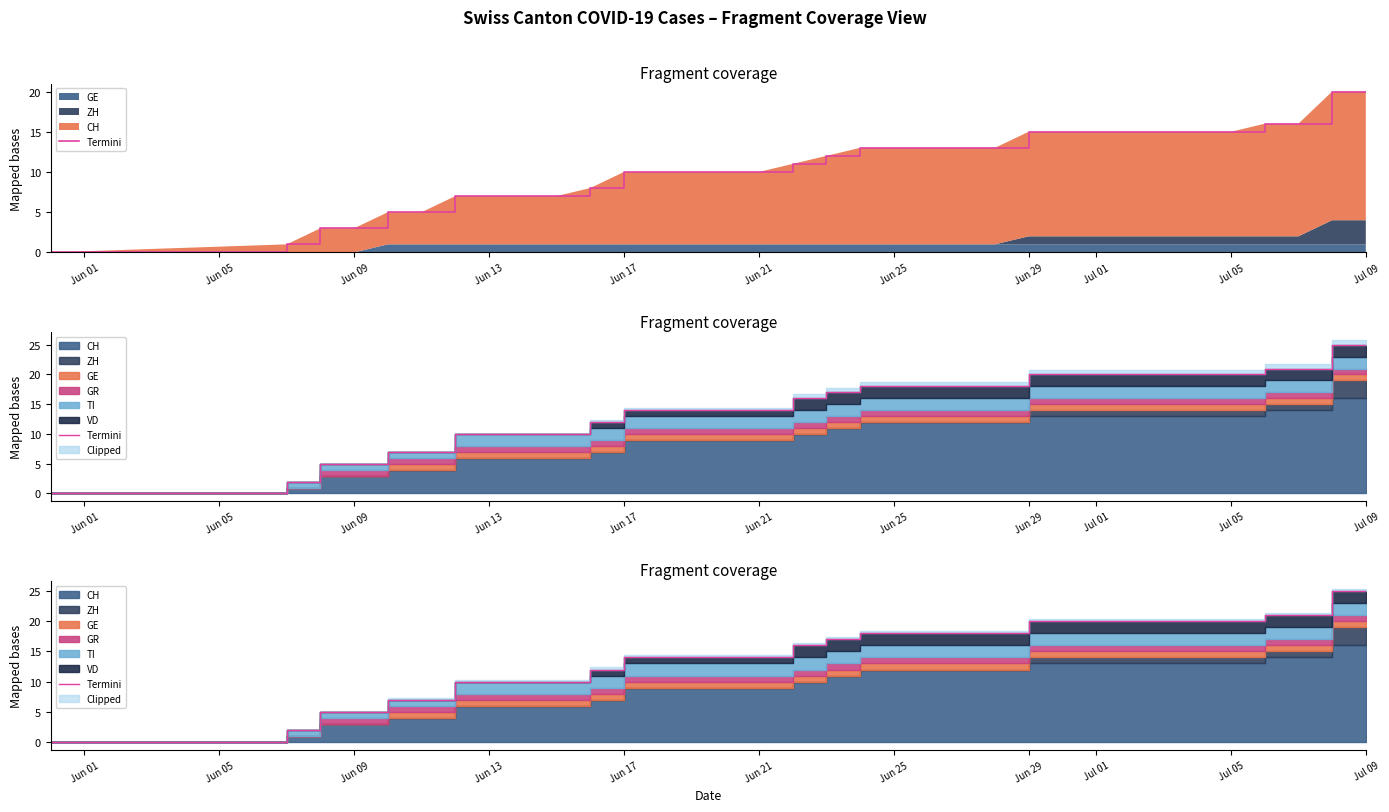

What is the sum of all values?

503